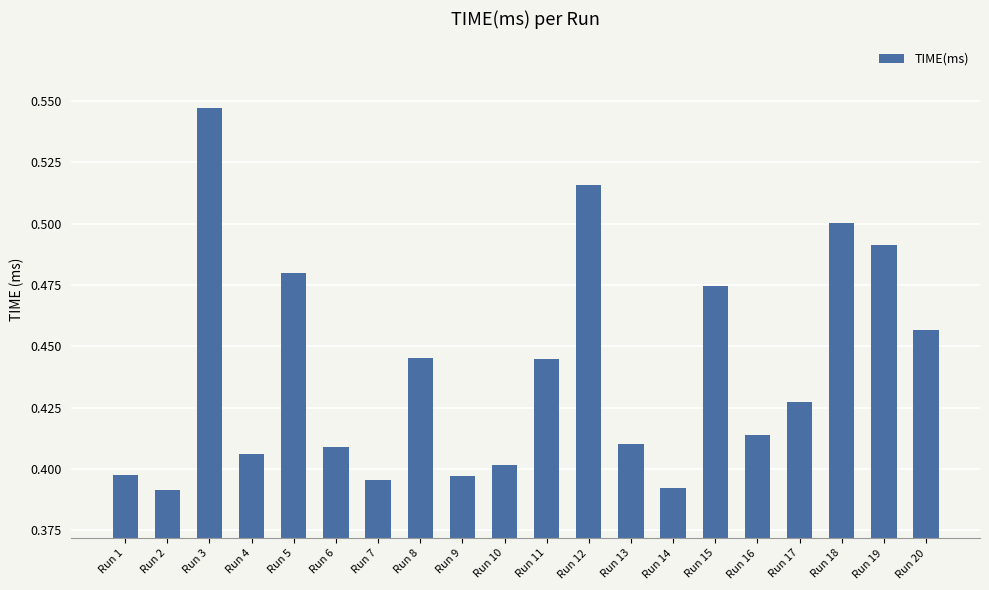

What is the sum of the values at Run 6 and Run 2?

0.8